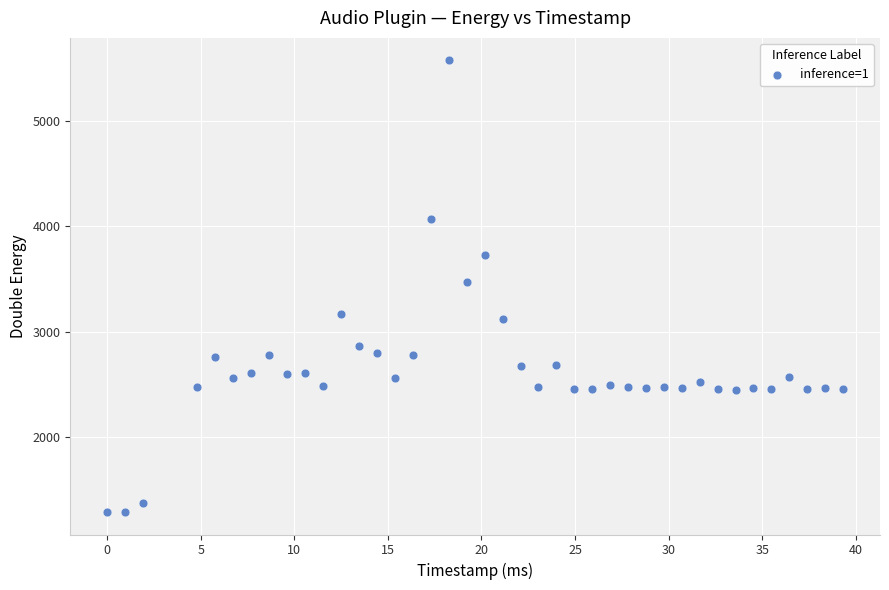

What is the range of Y values (max minus min)?

4283